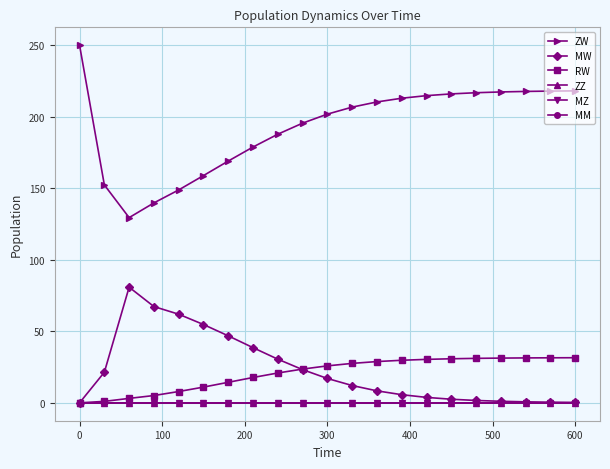

What are all the series names shown in the legend?

ZW, MW, RW, ZZ, MZ, MM